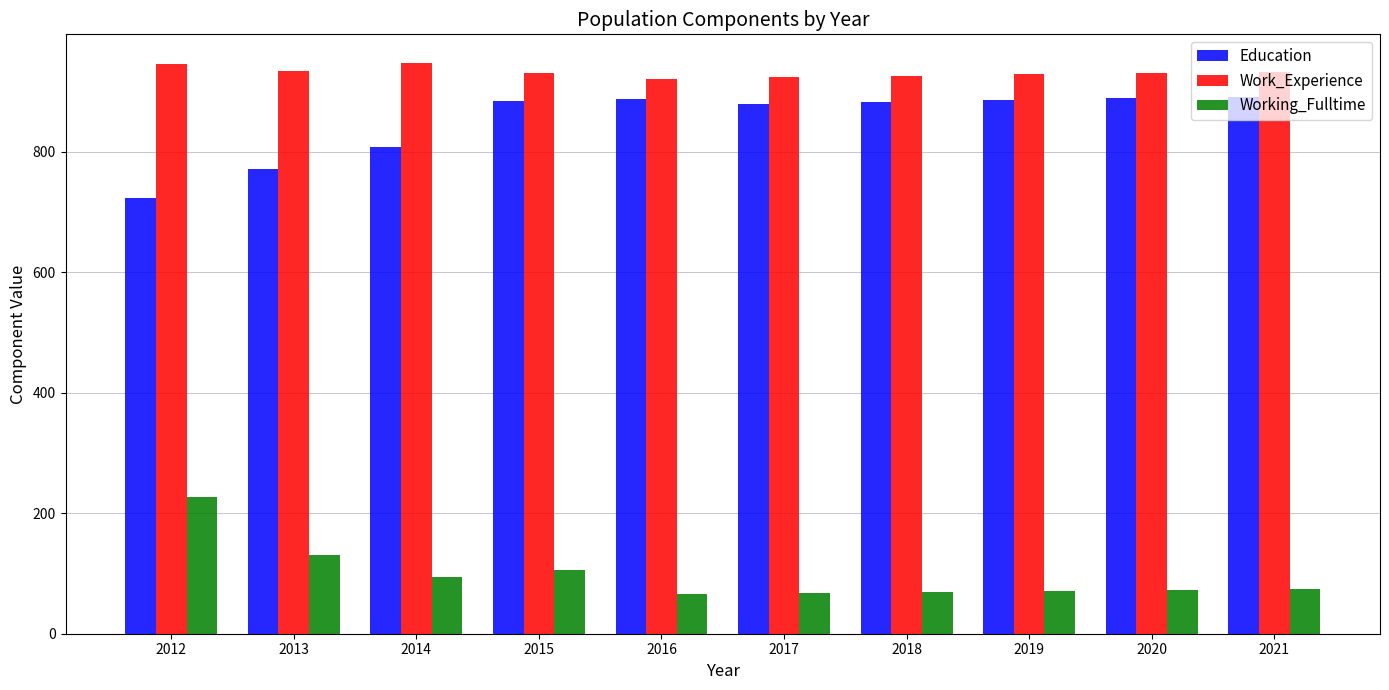

How many series are shown in this chart?

3